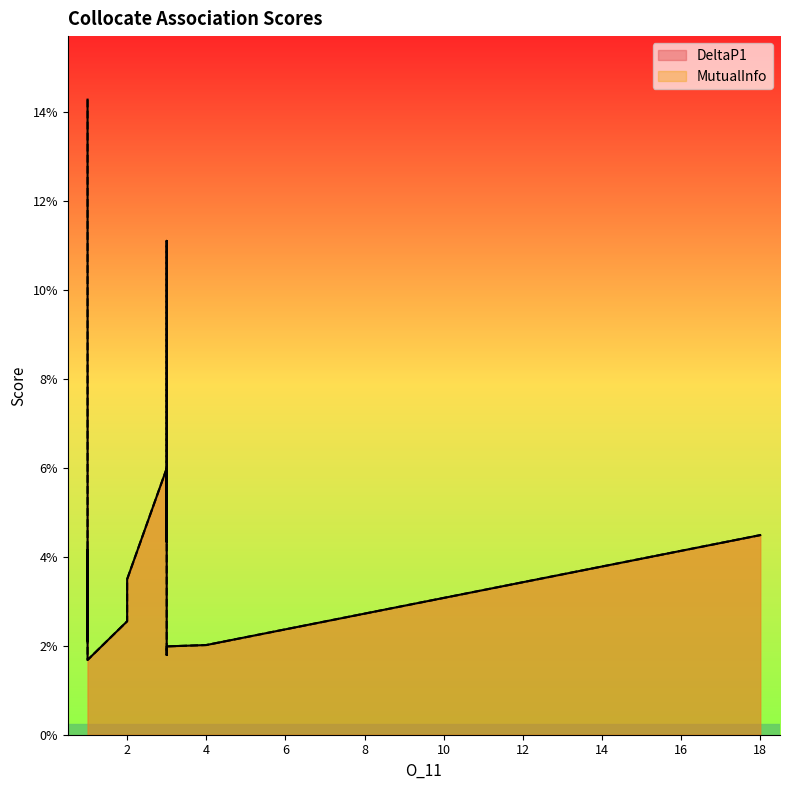

True or false: MutualInfo has a value of 0.0 at 1.

False